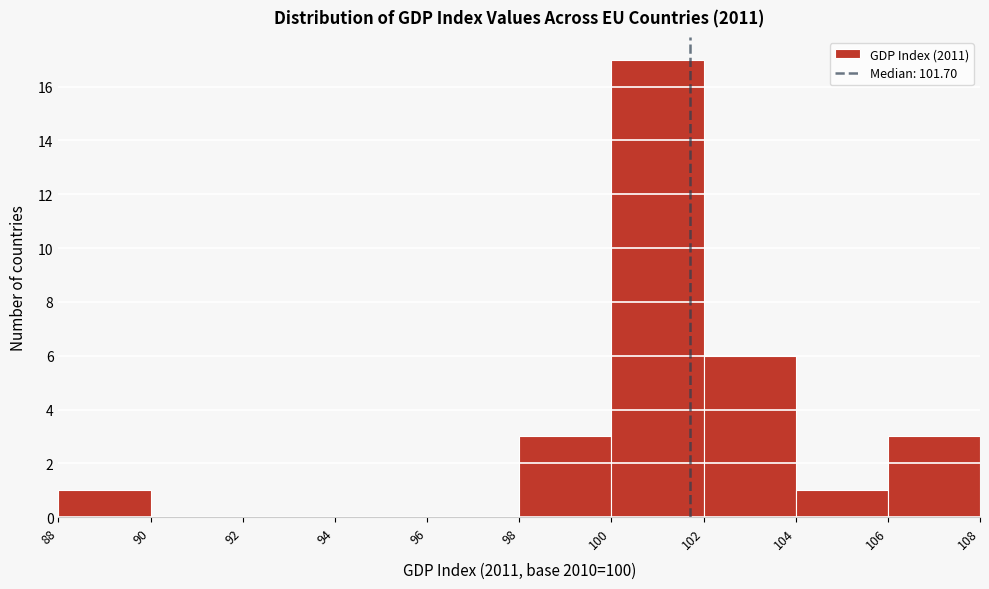

Reading left to right, transcribe this chart: for each bar, give the range it covers on the x-axis and its height. The values are not printed on the chart, so give them approximately, as read against the axis.

88 to 90: 1
90 to 92: 0
92 to 94: 0
94 to 96: 0
96 to 98: 0
98 to 100: 3
100 to 102: 17
102 to 104: 6
104 to 106: 1
106 to 108: 3